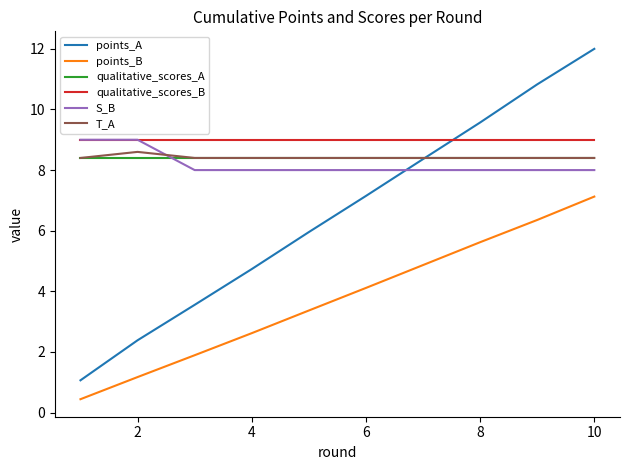

True or false: points_B and points_A cross at least once.

False